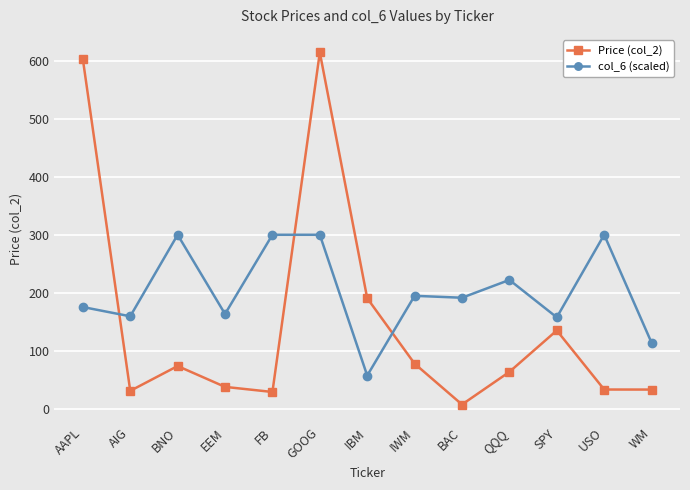

What is the difference between the second highest and minimum values in the col_6 (scaled) series?

243.4